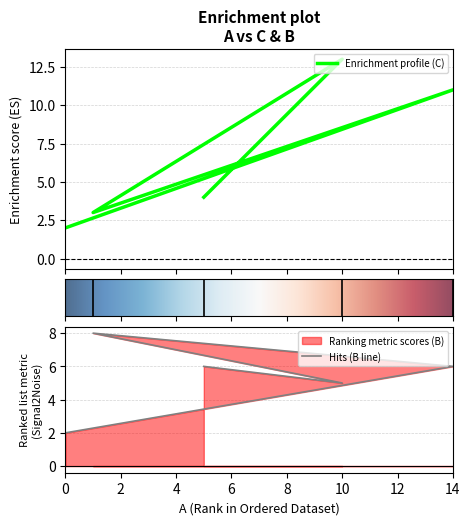

List the series in order of their overall mean, highest first.

C, B